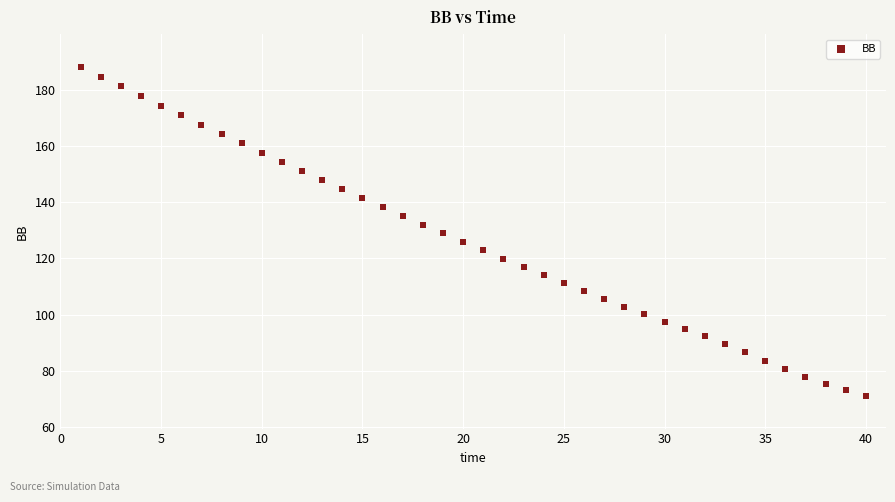

What is the range of Y values (max minus min)?

116.8